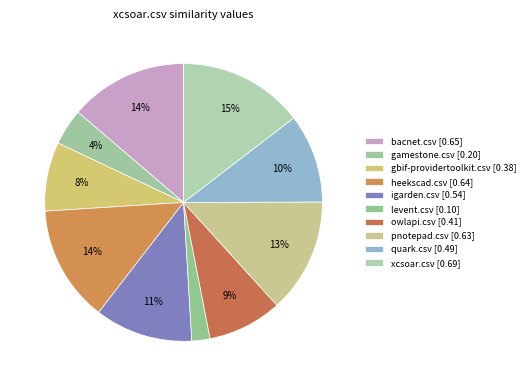

To the nearest percent, what is the combined percentage of pnotepad.csv and xcsoar.csv?

28%